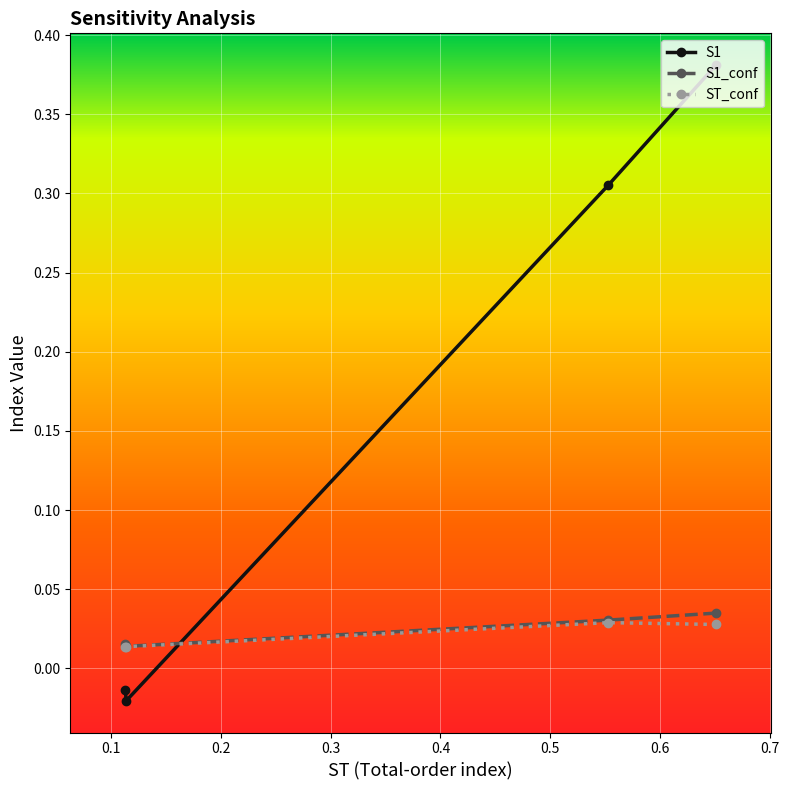

Which series has the widest spread of values?

S1